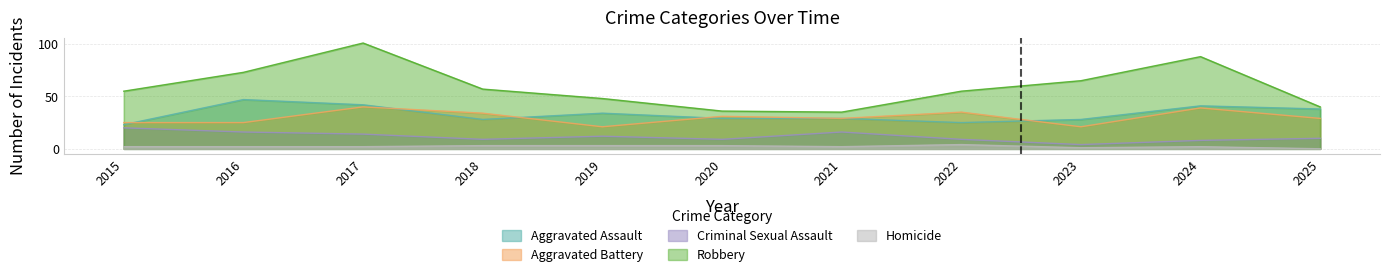

What is the sum of all Criminal Sexual Assault values?

127